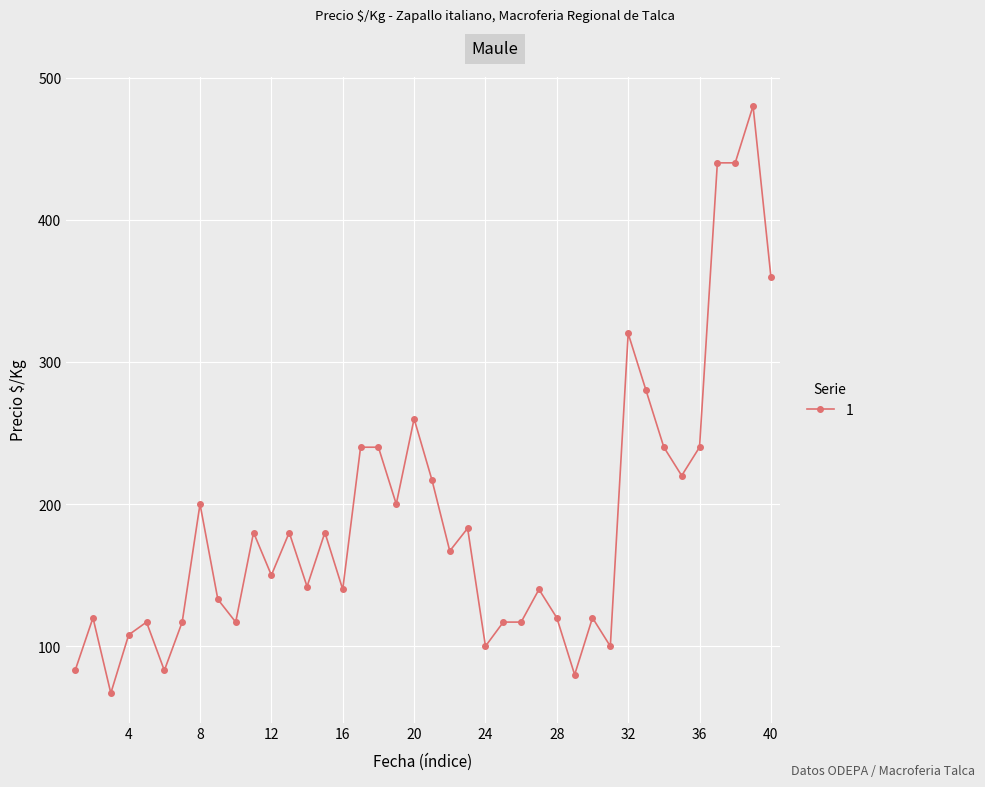

What is the maximum value shown in the chart?

480